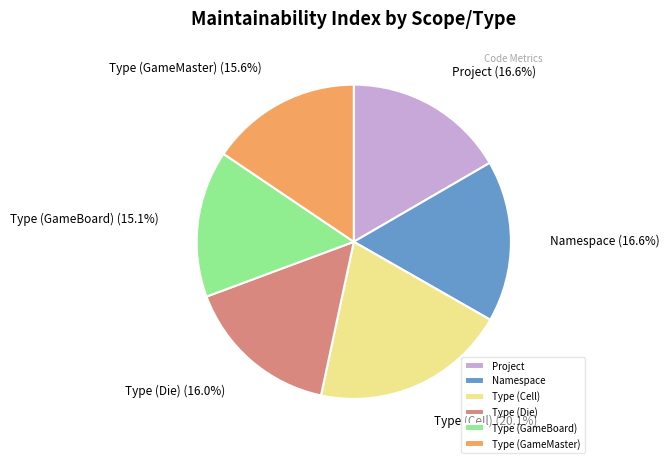

Which category has the biggest portion of the pie?

Type (Cell)